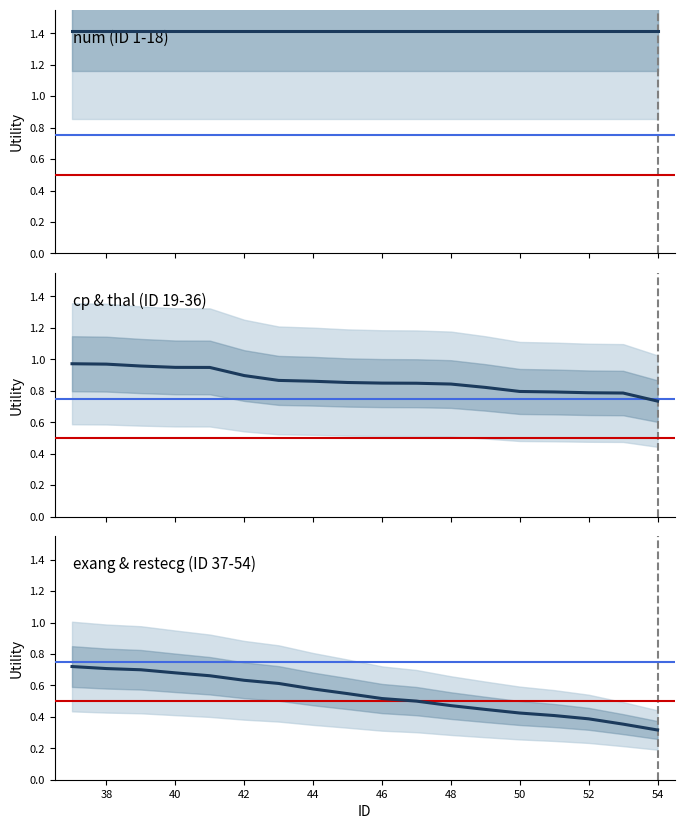

Which series has the largest total across all categories?

num (ID 1-18)